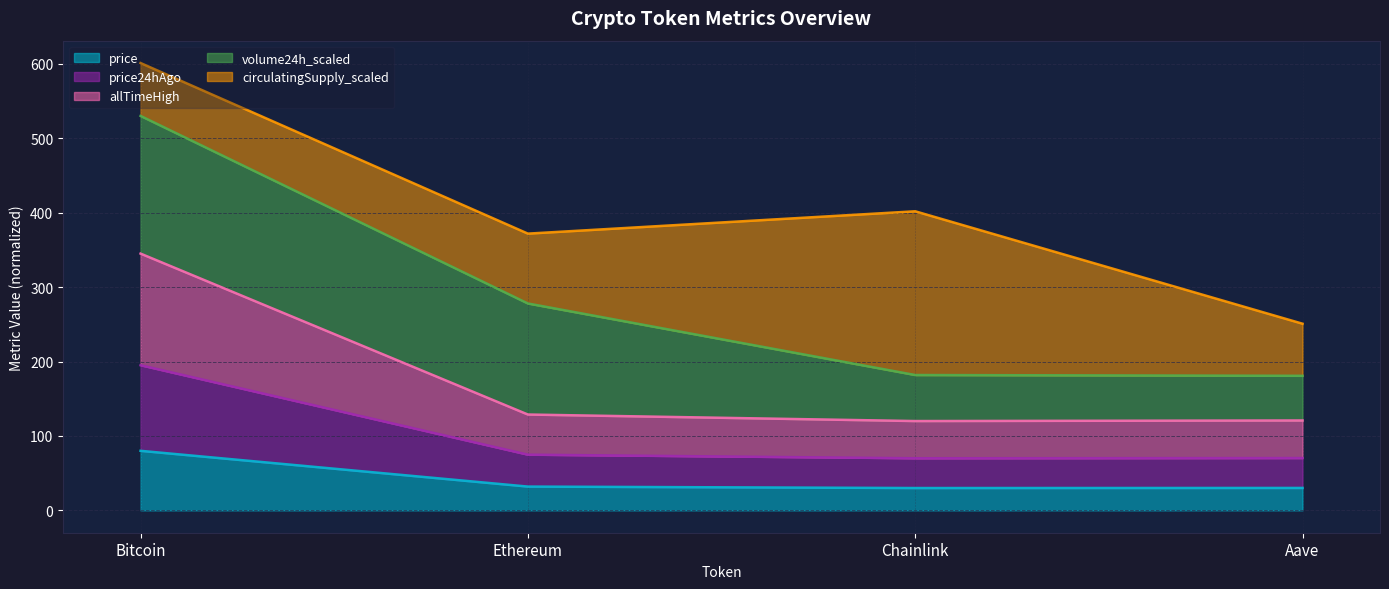

What is the difference between the maximum and minimum values in the price series?

50.0